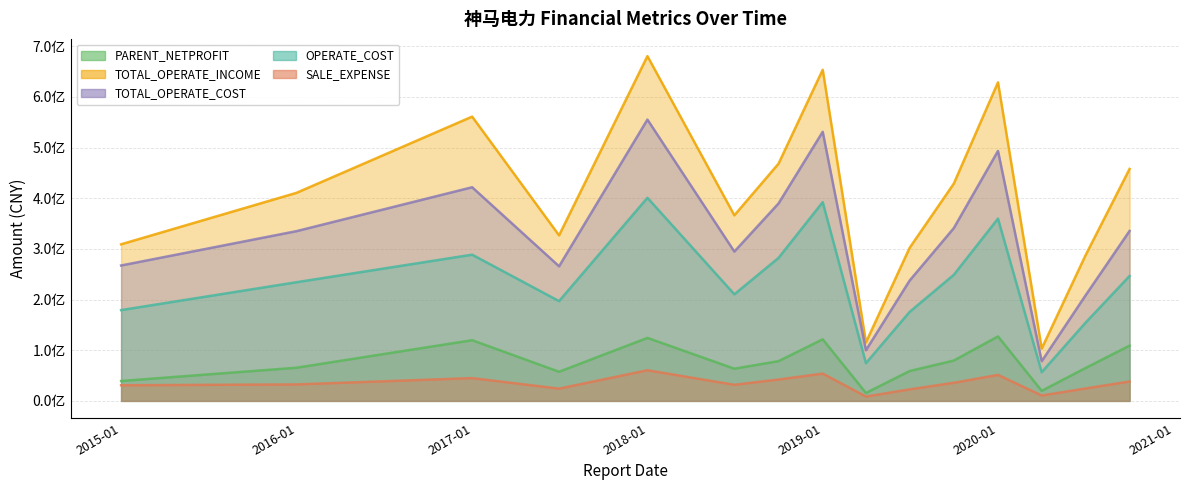

Reading left to right, list all the values displayed in this chart.

PARENT_NETPROFIT: 39283553.0	65425070.1	119762439.8	57482904.2	124336403.2	63520761.0	78476368.8	121554075.7	15661943.0	58939115.7	79615850.5	127245396.1	19856947.3	64733270.2	109111029.1
TOTAL_OPERATE_INCOME: 309084188.4	410580185.7	561090092.5	326761397.5	680474112.4	366272160.7	468211062.3	653580549.9	115437171.9	302131857.1	428896269.6	628744707.2	103230083.8	286839032.2	457842721.8
TOTAL_OPERATE_COST: 267264184.5	334987073.1	421682747.9	265693367.5	555258196.2	294733963.0	389736820.2	531172311.7	100020446.3	237515439.3	341054021.6	493335781.0	78351272.4	207824707.8	335487897.4
OPERATE_COST: 179233715.7	234211965.9	288581347.7	196942758.6	400873493.8	210406668.9	282244820.6	392298727.1	74490806.7	175666810.7	248895701.7	359767330.5	56667916.2	154065886.7	246559036.9
SALE_EXPENSE: 30874053.1	32530317.2	44991978.9	24206599.8	60494837.9	31783010.7	42201783.1	53863091.2	8568911.5	22774385.4	35765456.8	51315490.7	10627826.9	24506225.5	38281827.6